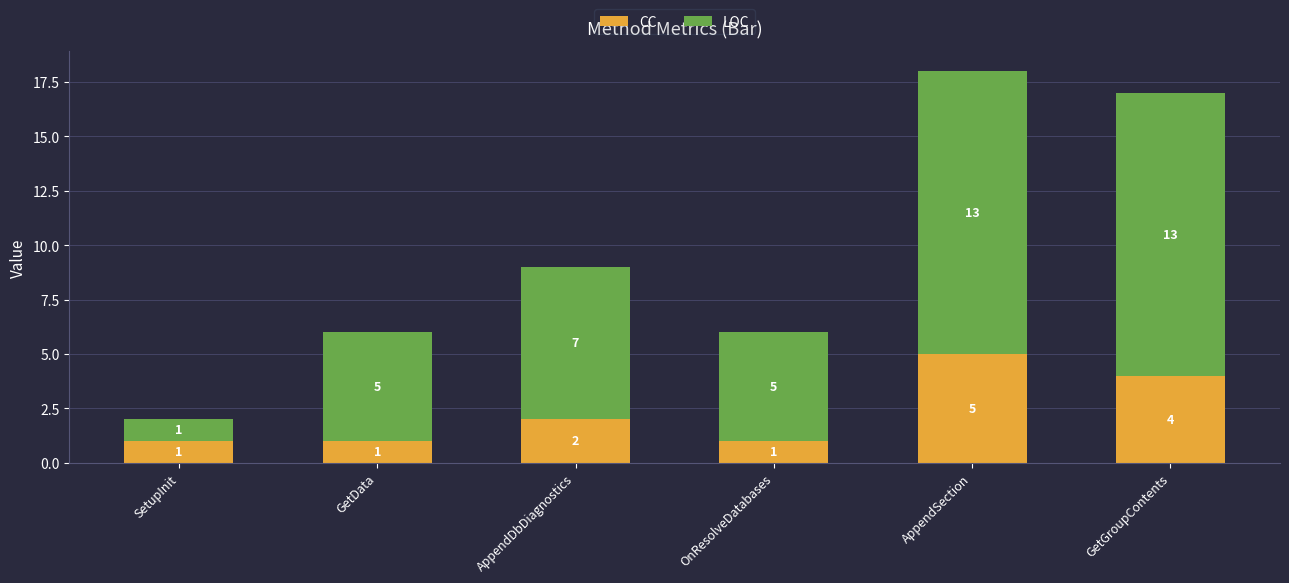

What is the total value across all series at SetupInit?

2